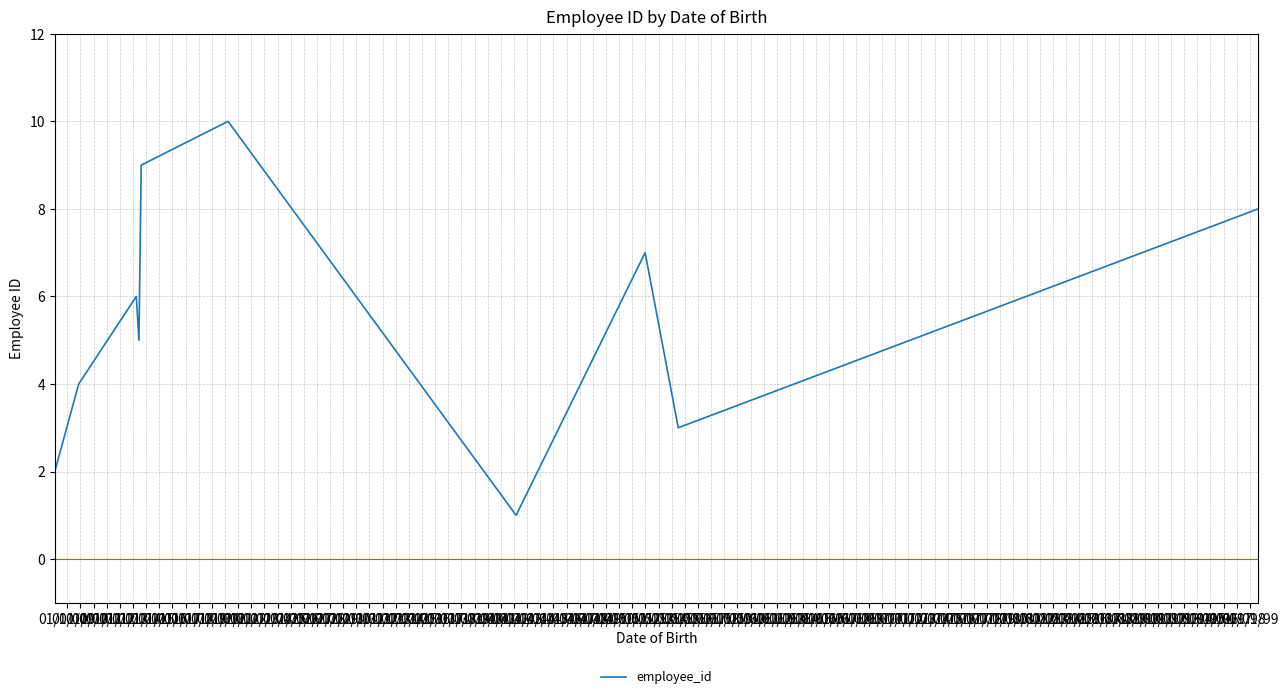

What is the greatest value displayed?

10